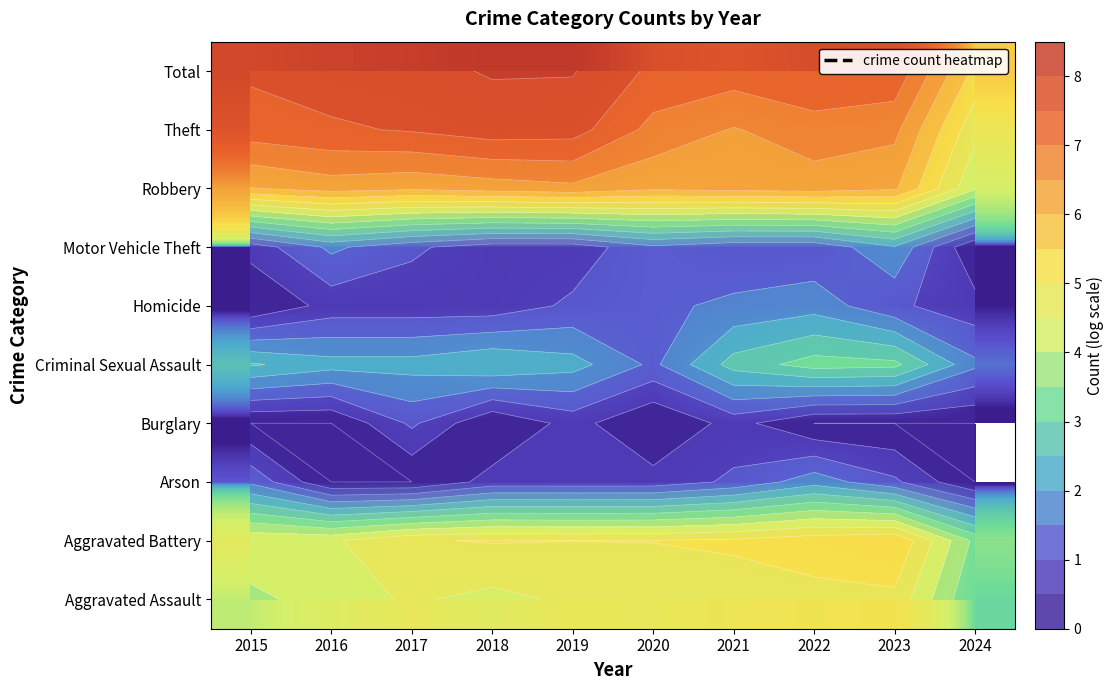

What is the approximate value of Burglary at 2019?

1